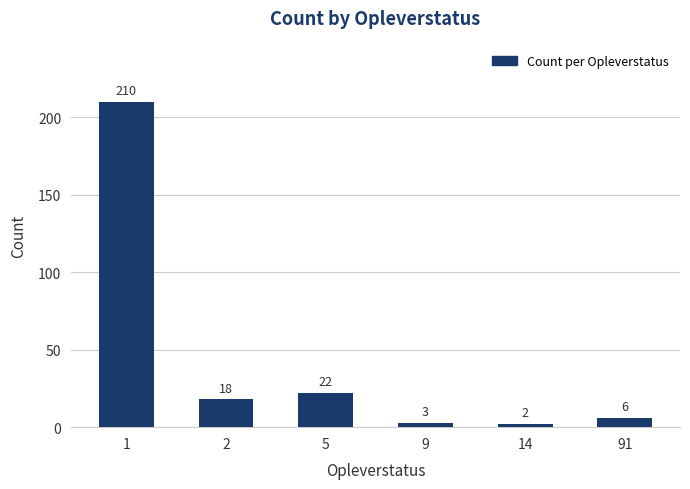

Reading left to right, extract all data points from this chart.

210	18	22	3	2	6